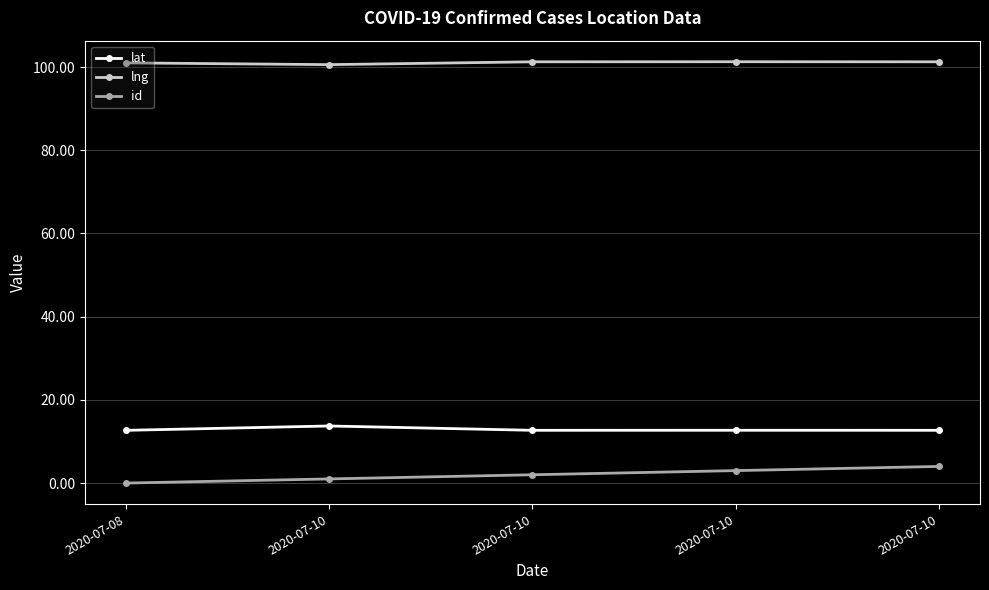

At which category is the sum across all series the highest?

2020-07-10